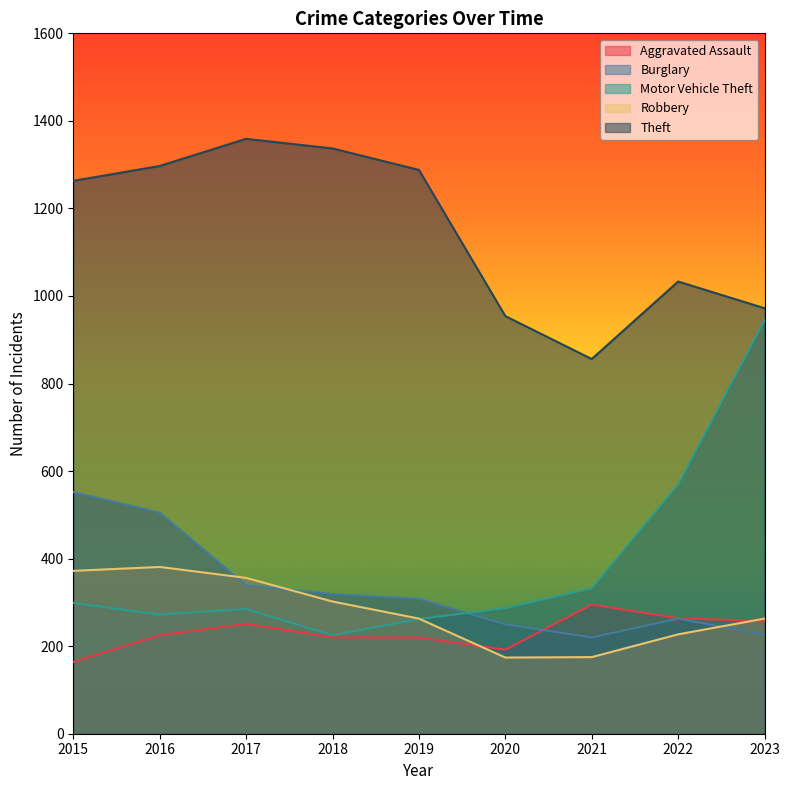

Rank the series at 2022 from highest to lowest value.

Theft, Motor Vehicle Theft, Aggravated Assault, Burglary, Robbery